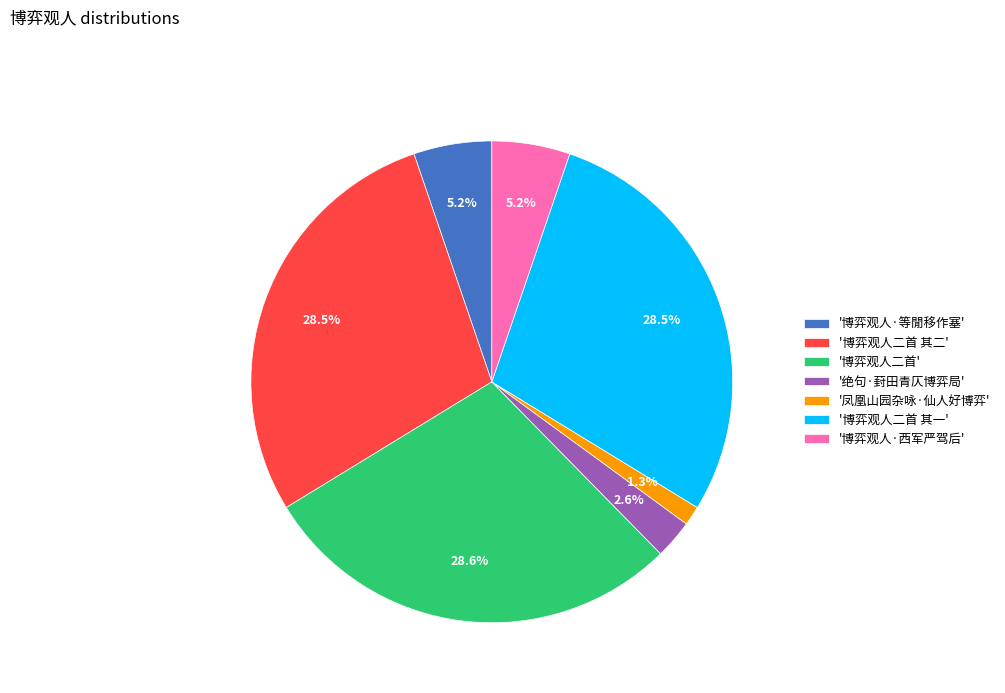

What is the smallest slice in the pie chart?

'凤凰山园杂咏·仙人好博弈'